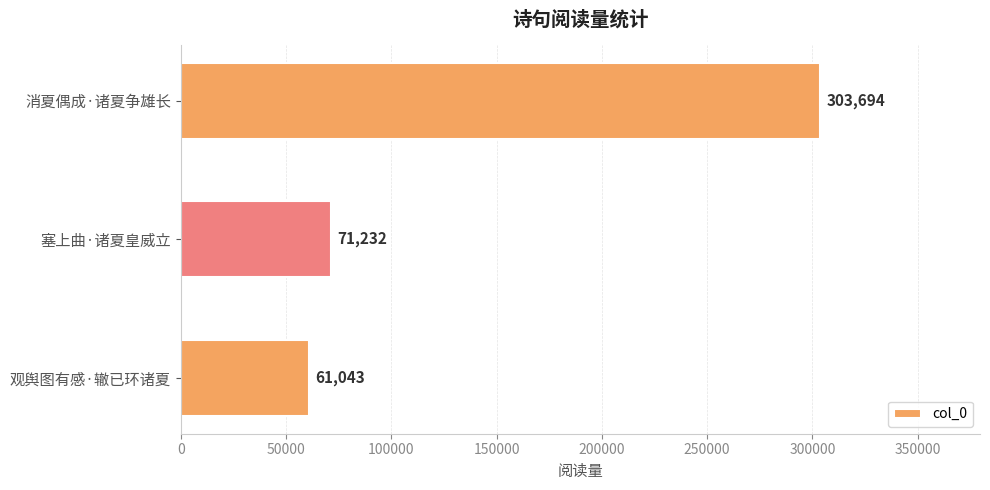

Rank the categories by value from highest to lowest.

消夏偶成·诸夏争雄长, 塞上曲·诸夏皇威立, 观舆图有感·辙已环诸夏